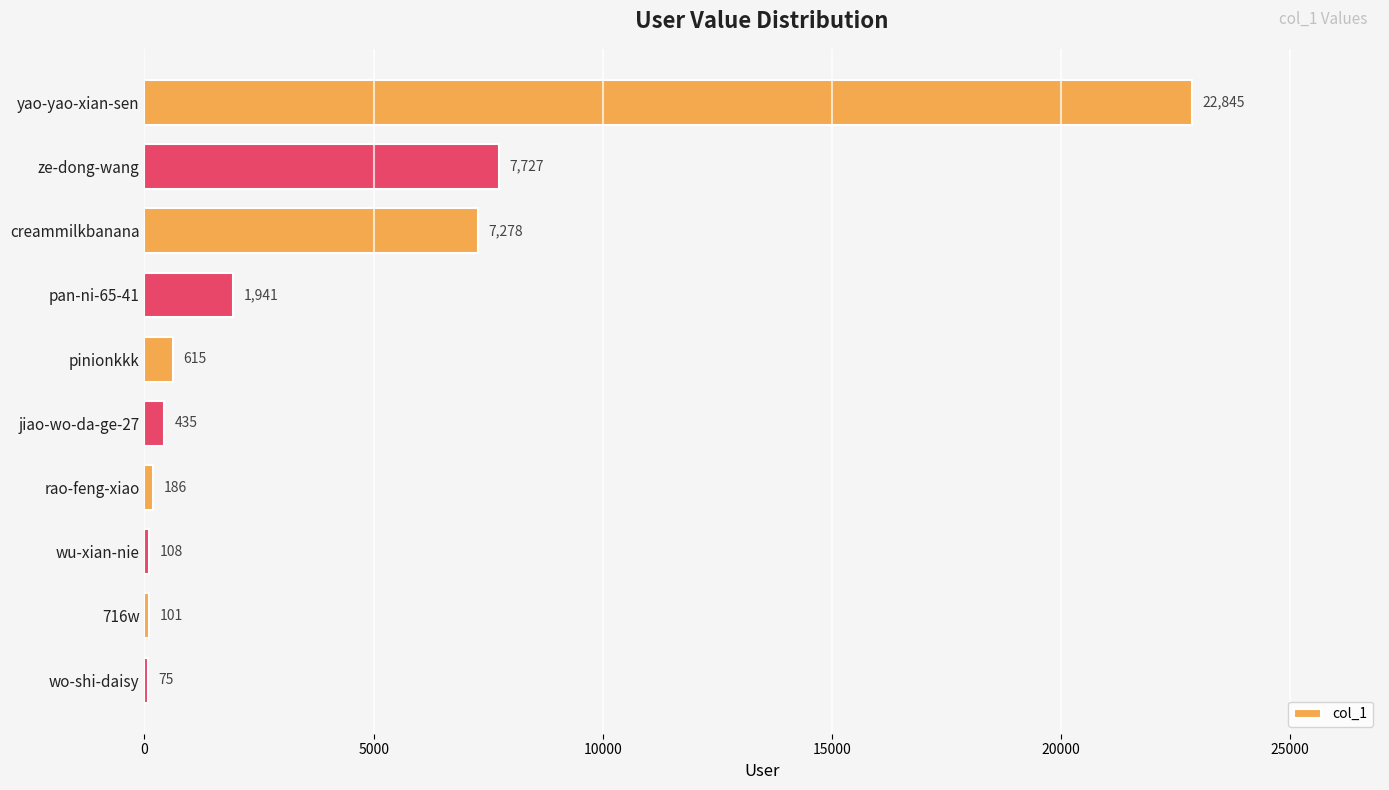

How many series are shown in this chart?

1